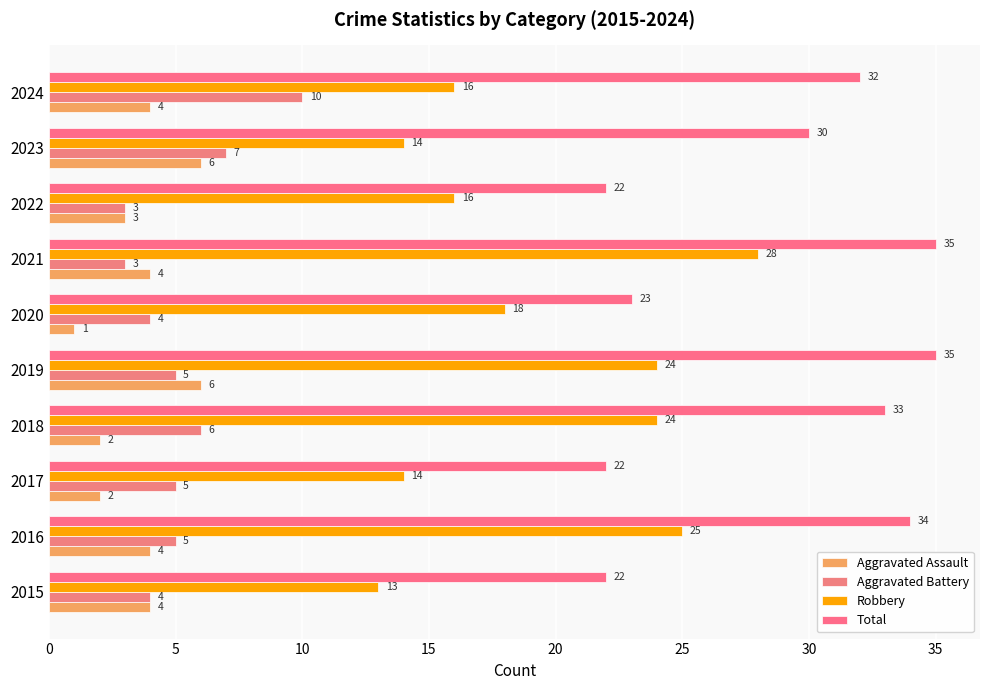

List the series in order of their peak value, lowest first.

Aggravated Assault, Aggravated Battery, Robbery, Total